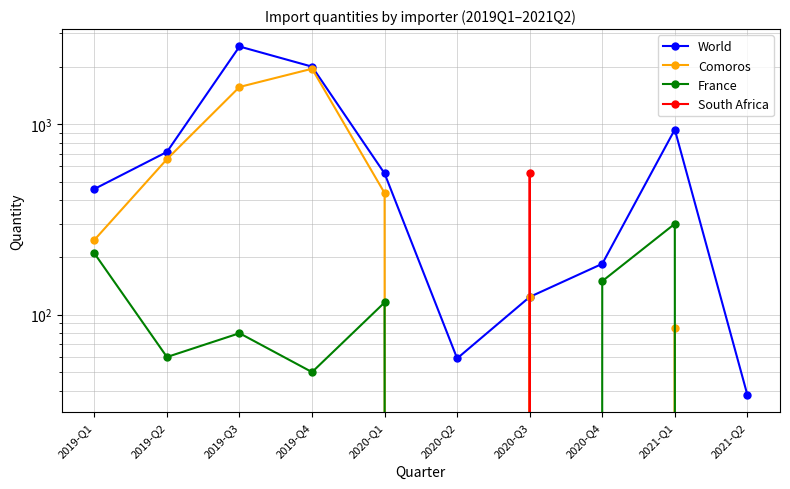

At which category is the sum across all series the highest?

2019-Q3